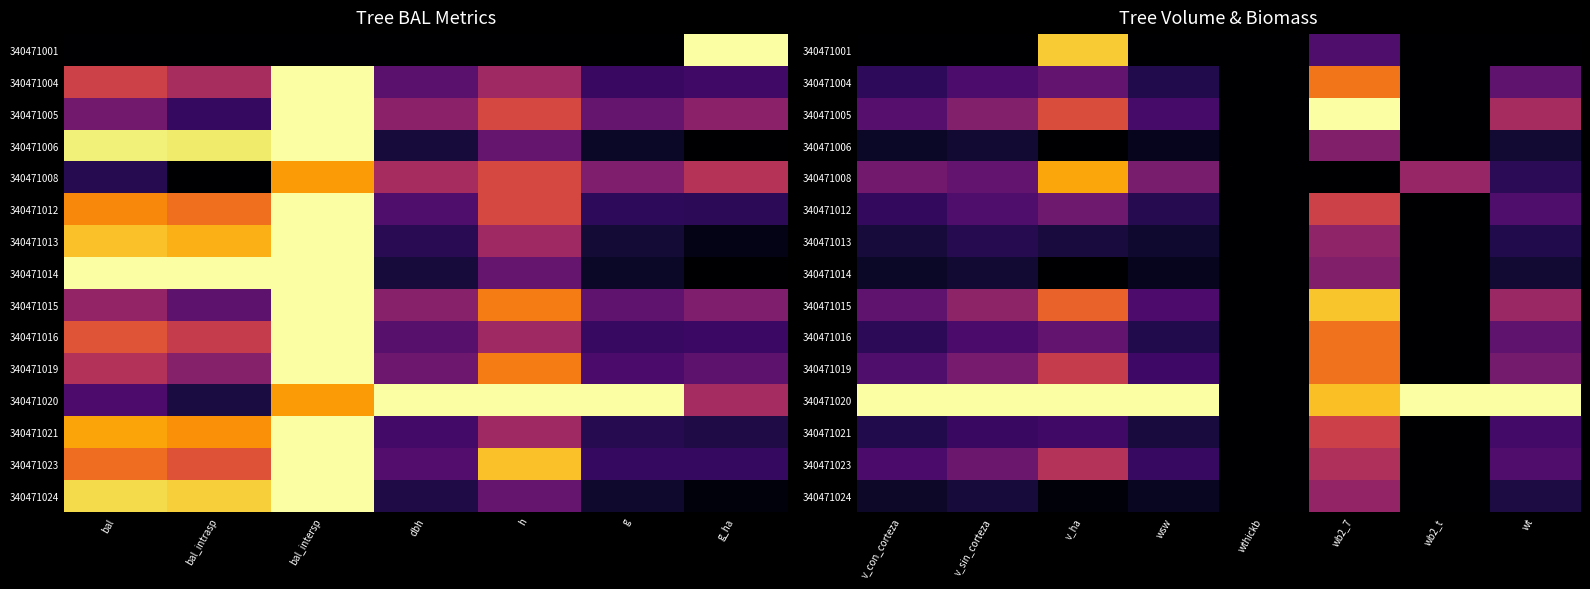

List the series in order of their peak value, lowest first.

340471006, 340471014, 340471013, 340471024, 340471023, 340471021, 340471012, 340471016, 340471019, 340471004, 340471008, 340471015, 340471001, 340471005, 340471020